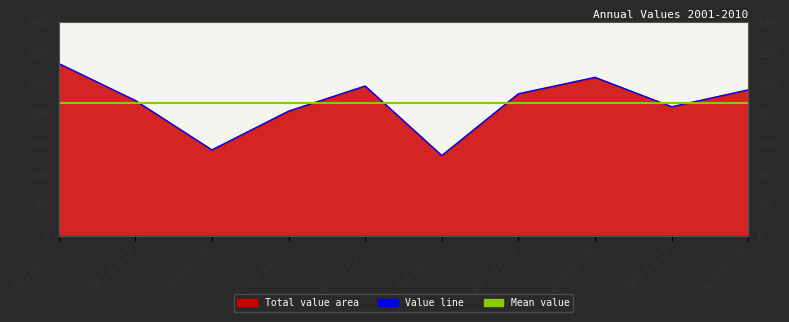

What is the value of the 9th point from the left?

844.9